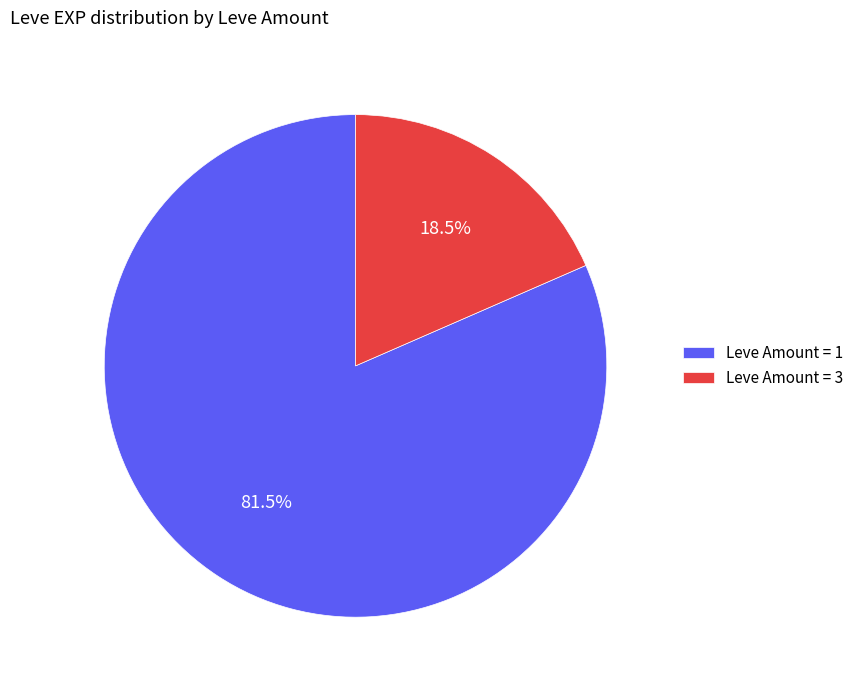

Which has a higher value, Leve Amount = 1 or Leve Amount = 3?

Leve Amount = 1